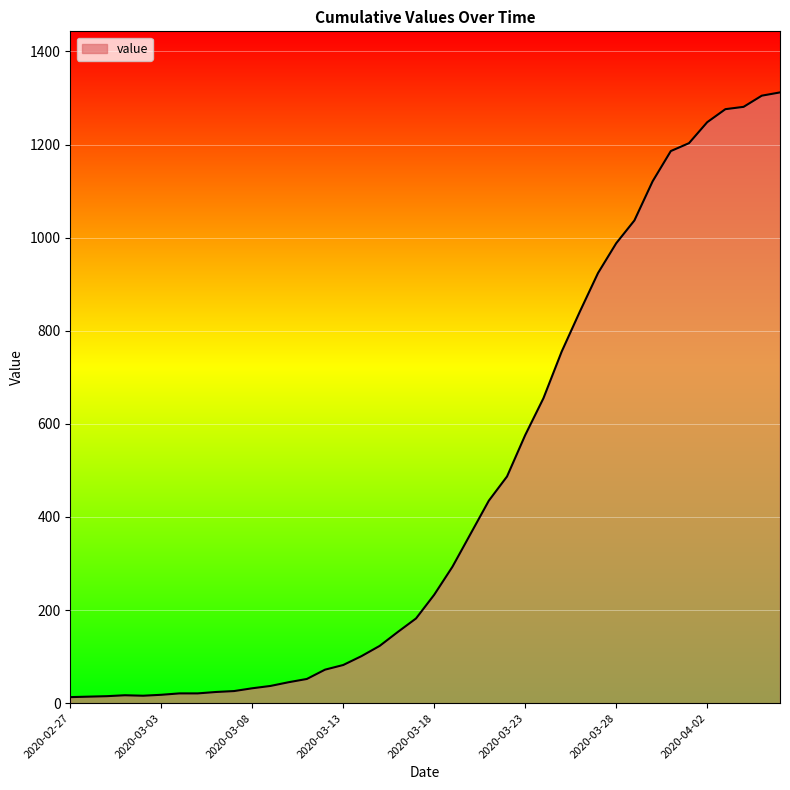

What is the difference between the maximum and minimum values?

1299